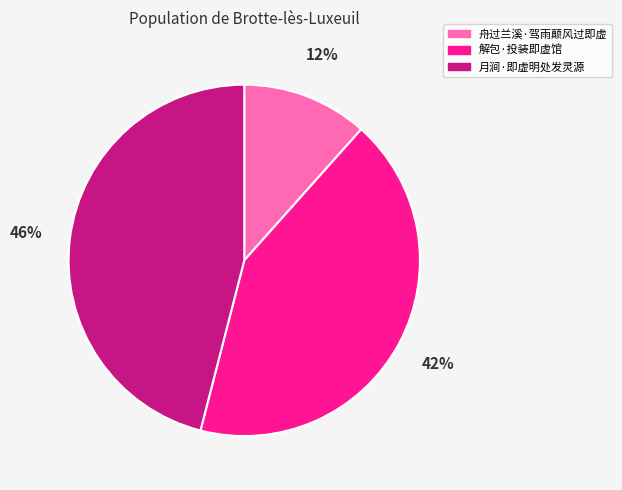

How many segments does this pie chart have?

3